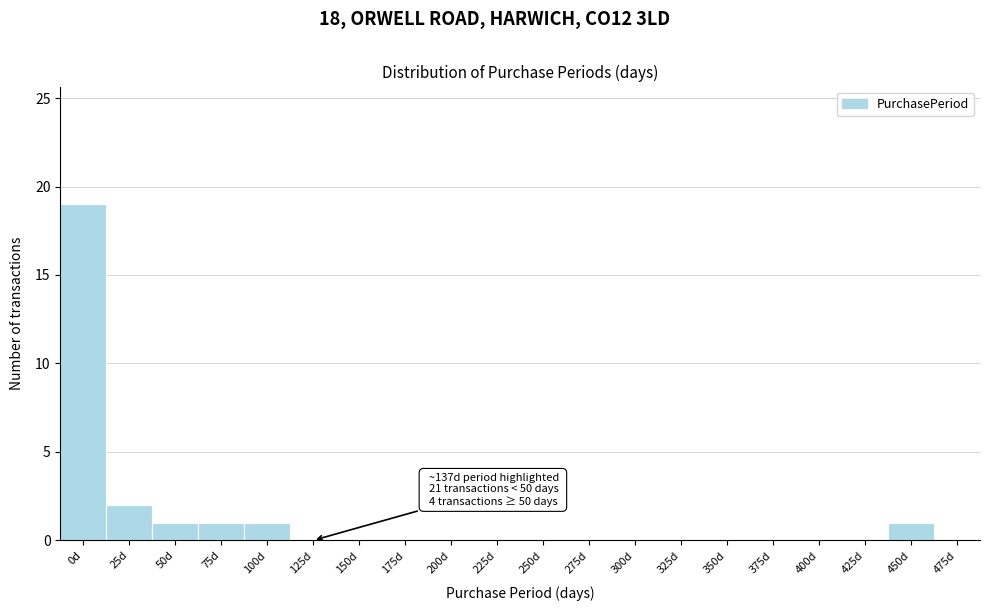

Reading left to right, what are all the values shown in this chart?

0d=19	25d=2	50d=1	75d=1	100d=1	125d=0	150d=0	175d=0	200d=0	225d=0	250d=0	275d=0	300d=0	325d=0	350d=0	375d=0	400d=0	425d=0	450d=1	475d=0